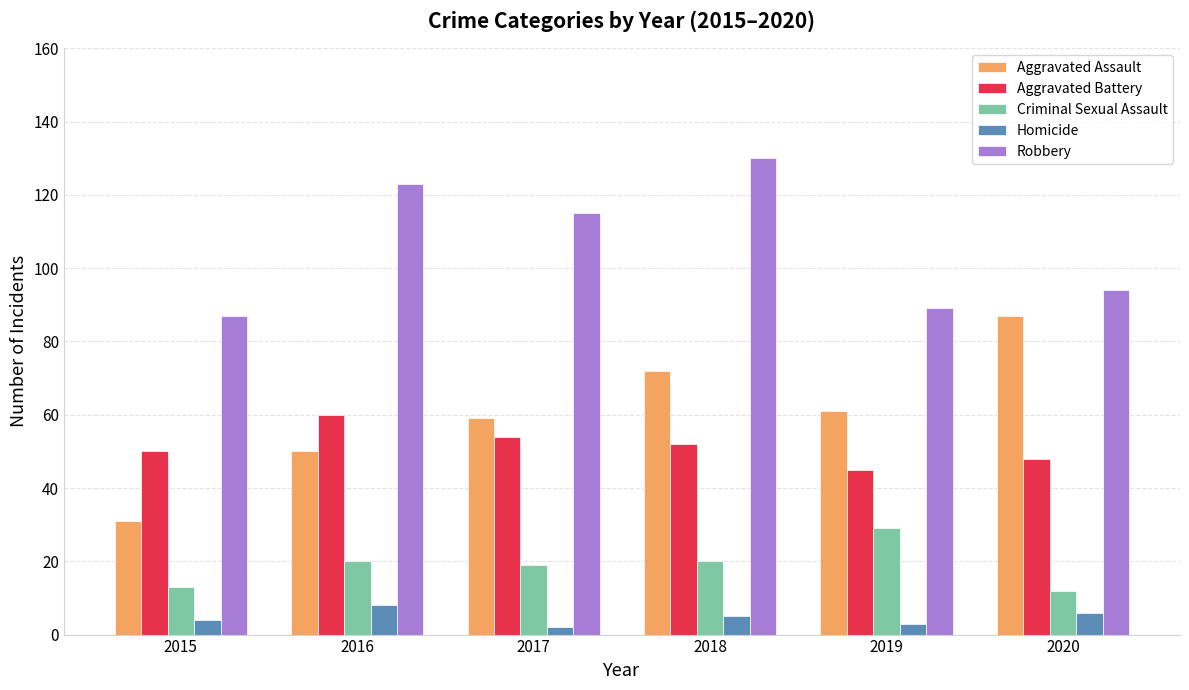

Does the chart contain stacked bars?

No